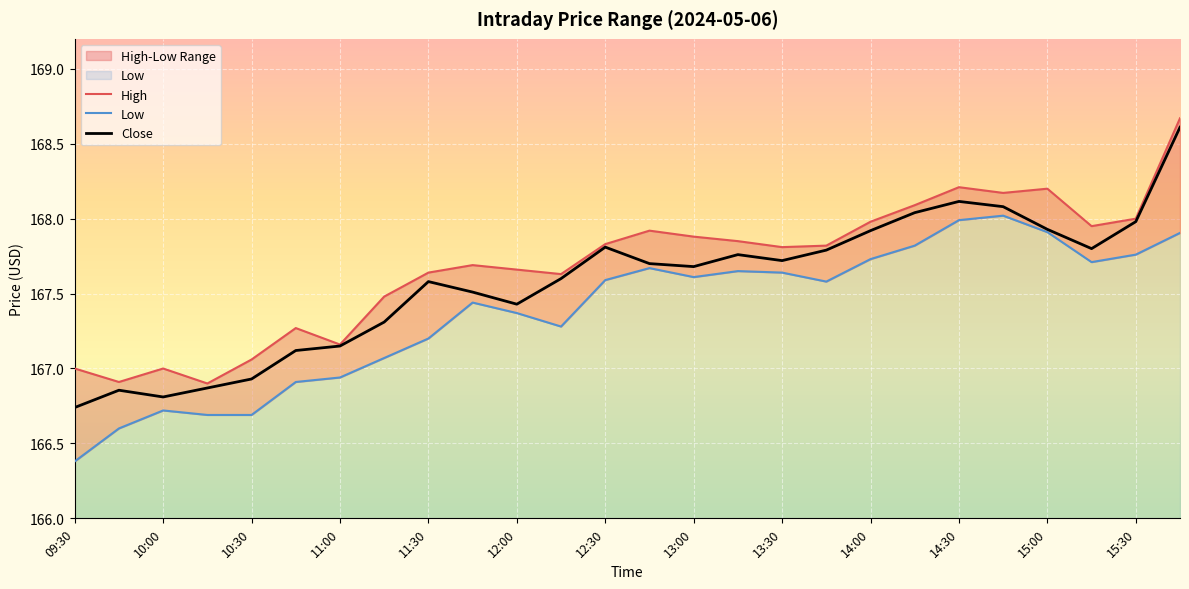

The value of Close at 15:00 is 167.9. True or false?

True